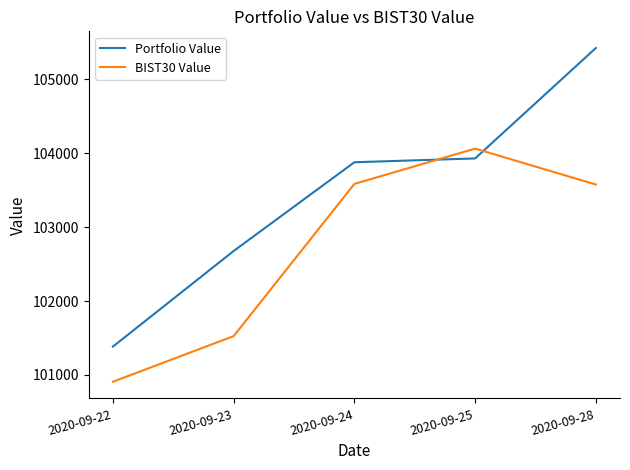

Rank the categories by Portfolio Value value from lowest to highest.

2020-09-22, 2020-09-23, 2020-09-24, 2020-09-25, 2020-09-28